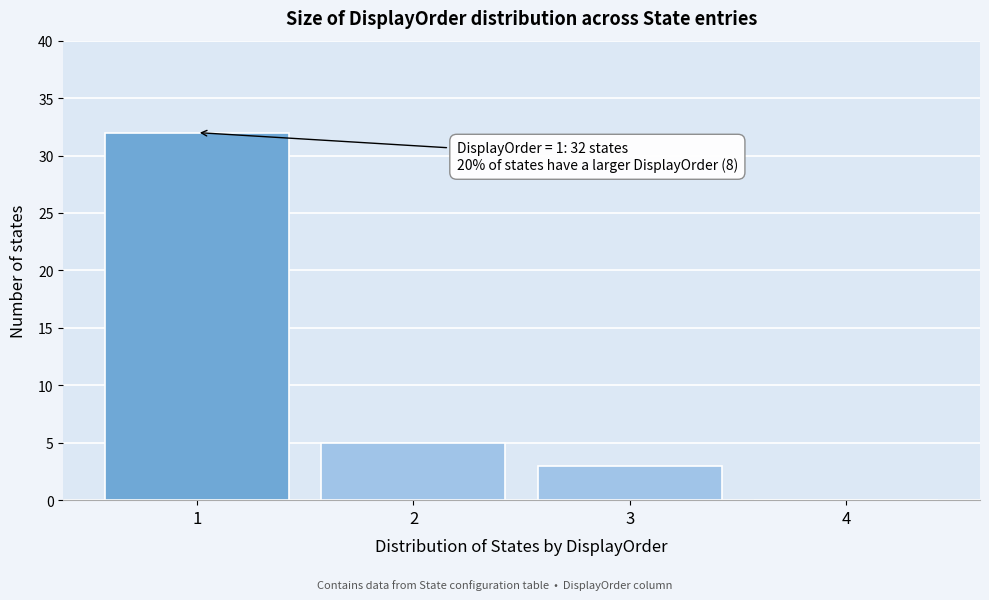

Which range on the x-axis has the tallest bar?

0.5 to 1.5